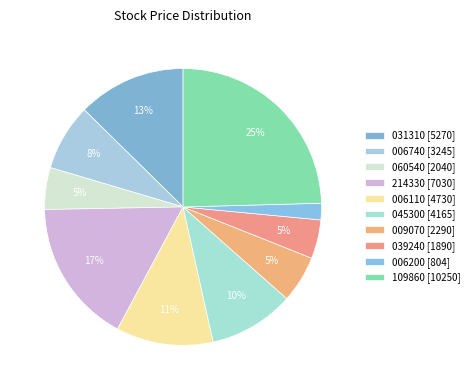

What is the change in value from 060540 to 009070?

+250